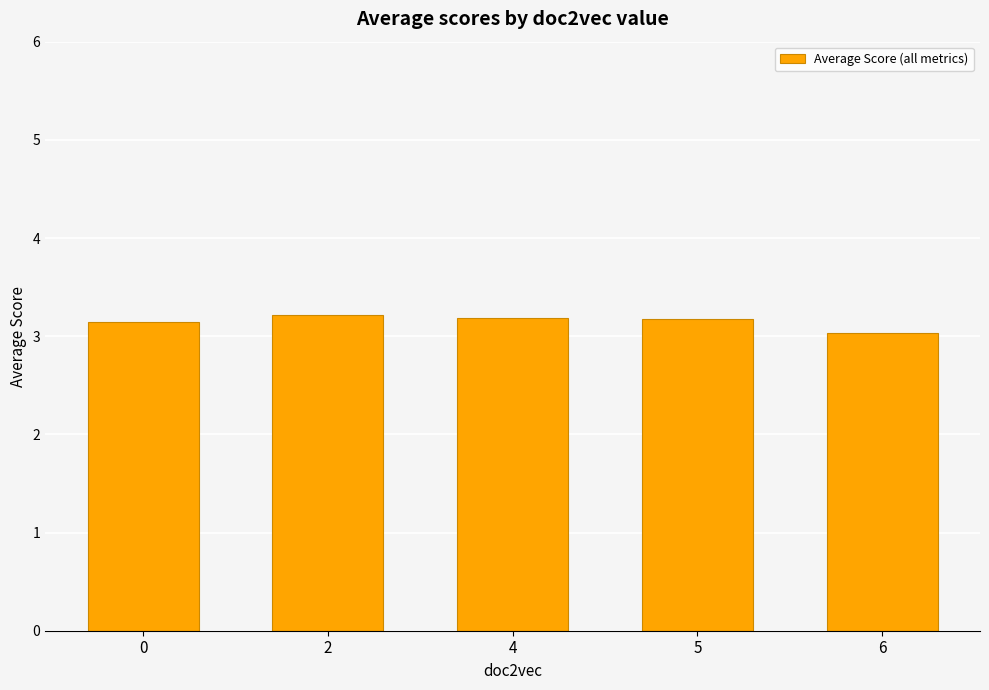

Which label corresponds to the smallest value in the chart?

6